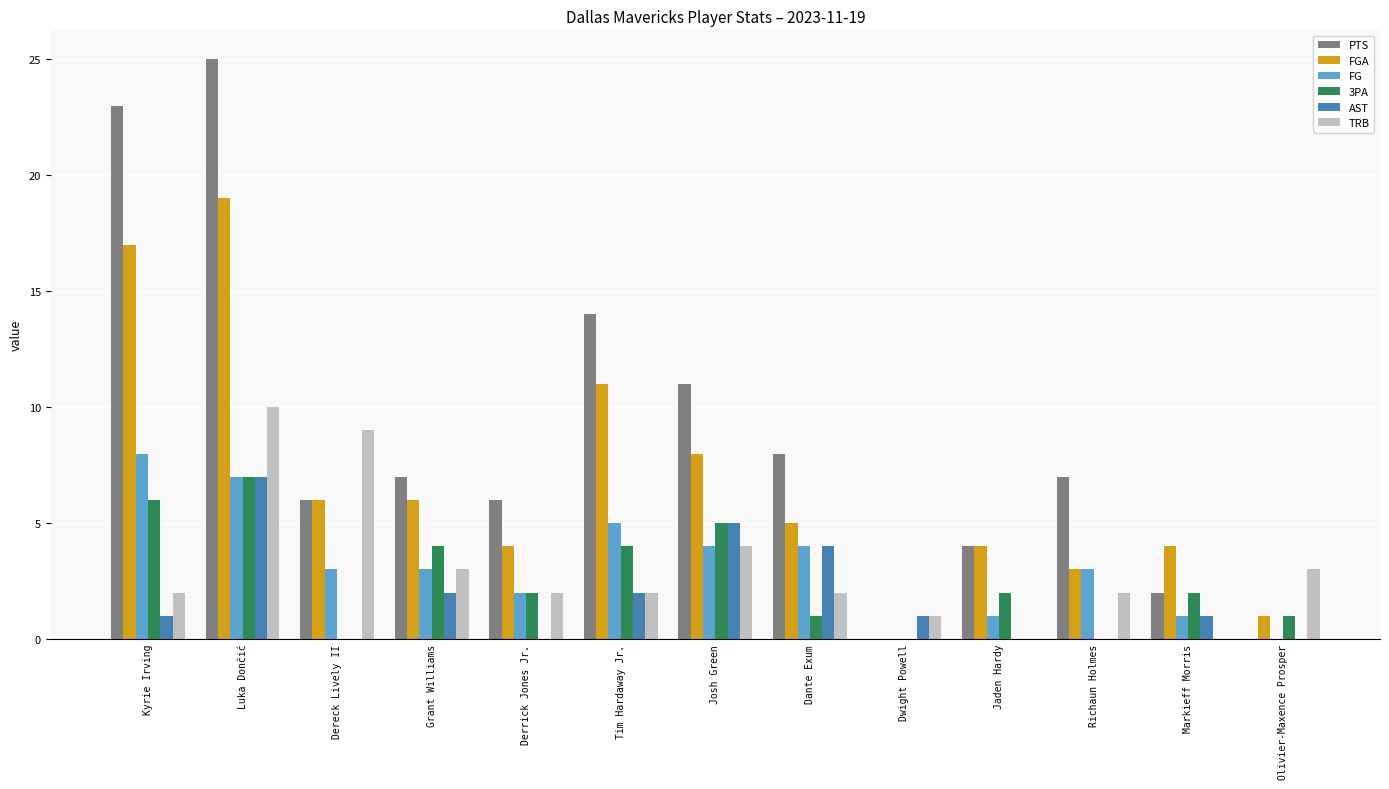

How many series are shown in this chart?

6